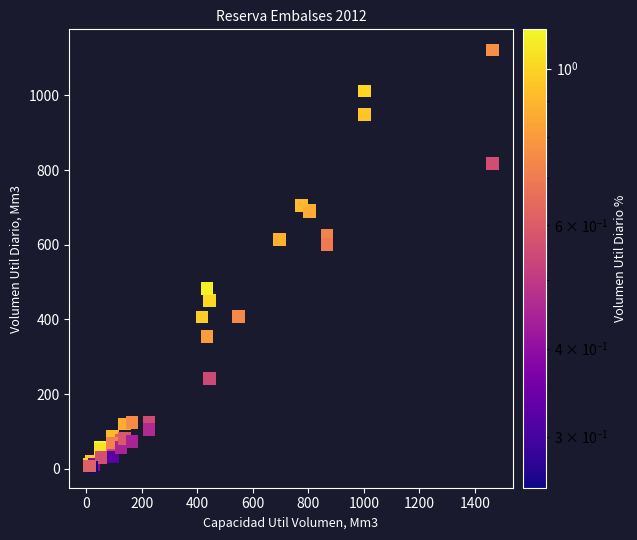

What Y value in the scatter plot is closest to 563?

600.1